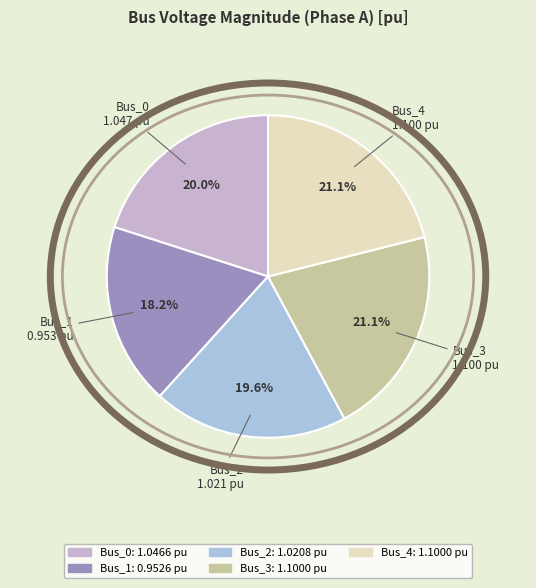

To the nearest percent, what is the difference between the largest and smallest slice percentages?

3%